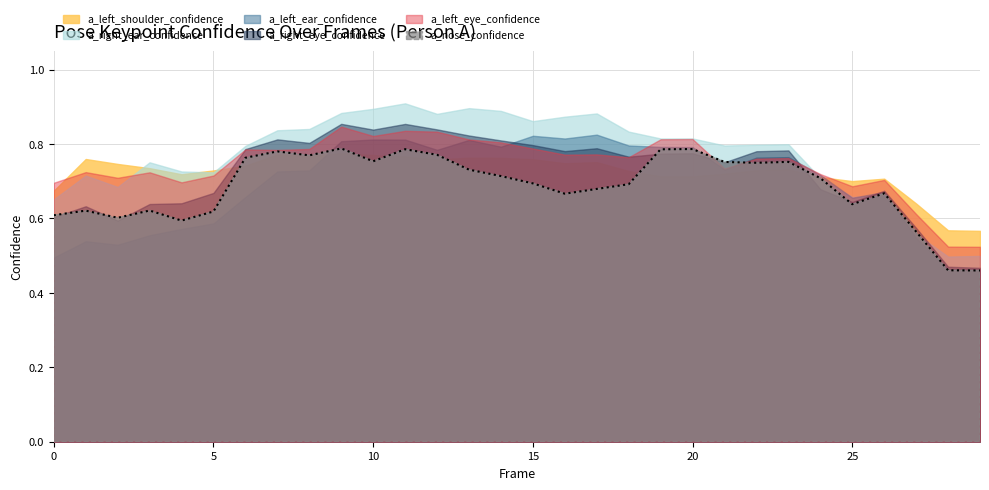

Is it true that a_right_ear_confidence equals 1.1 at 3?

False